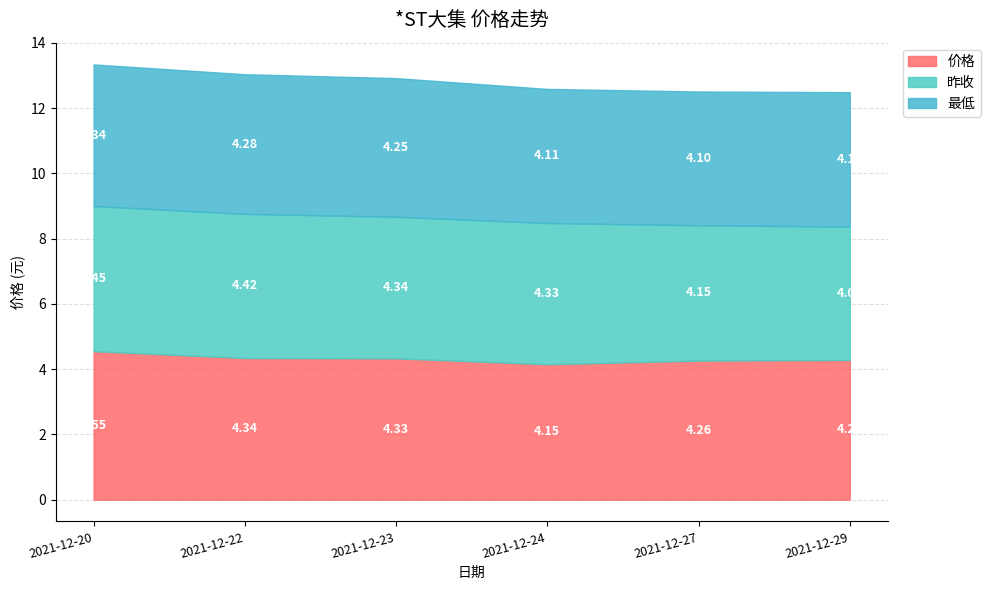

Which series has the largest range (max minus min)?

价格